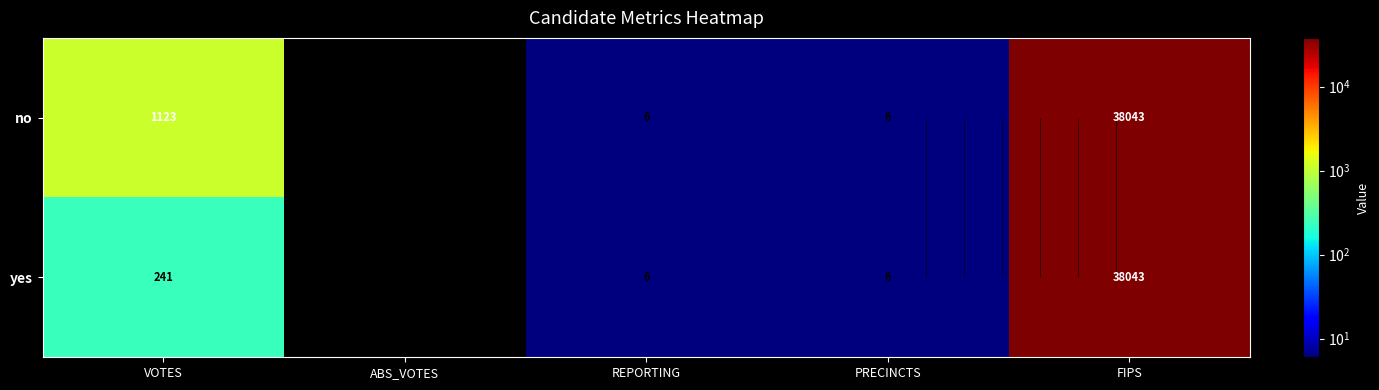

What is the sum of the no values at FIPS and PRECINCTS?

38049